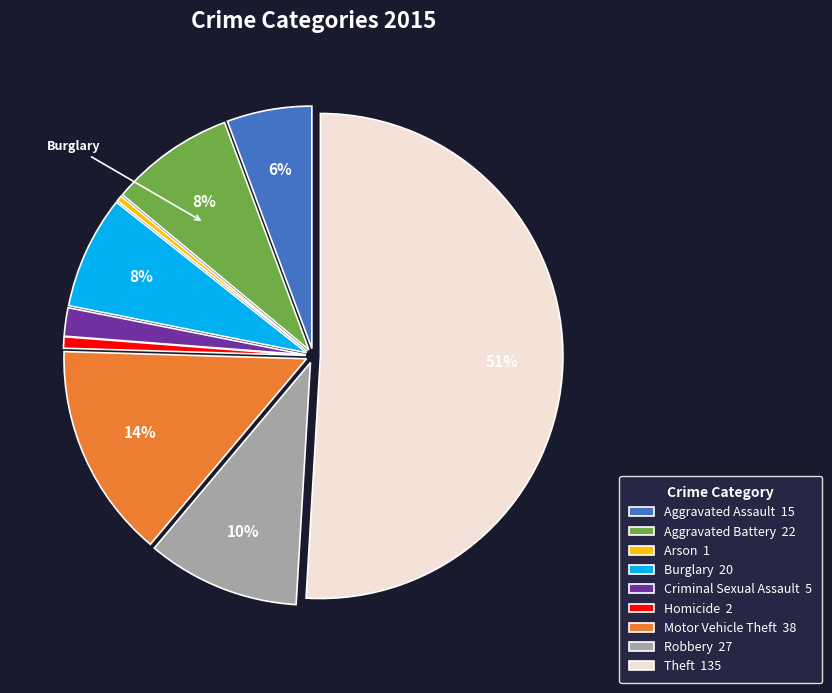

Is the sum of Robbery 27 and Aggravated Battery 22 greater than half?

No